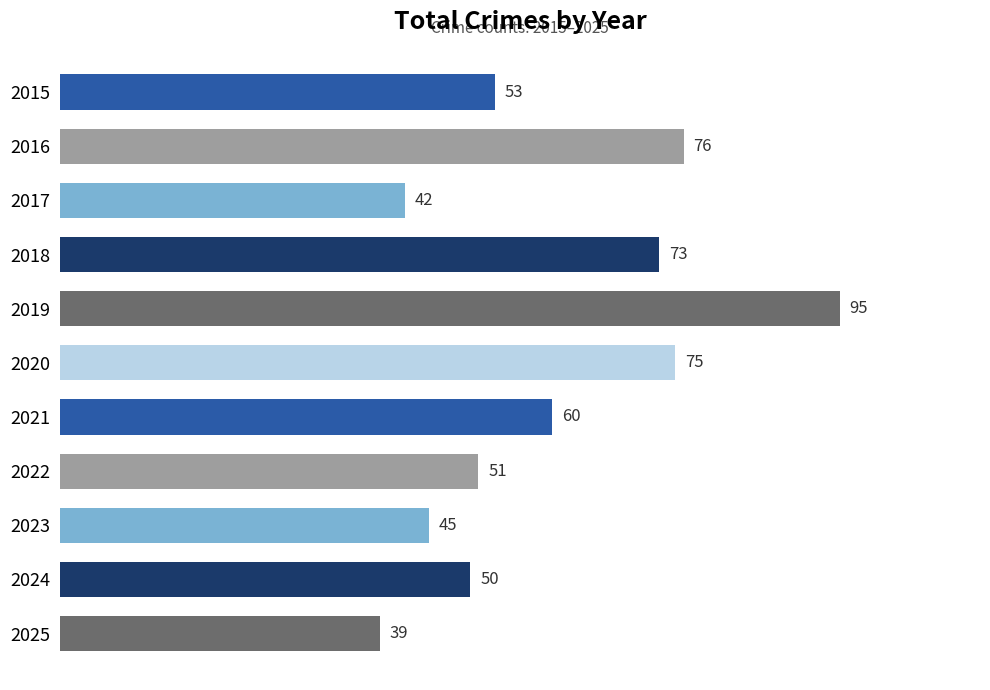

Reading top to bottom, extract all data points from this chart.

2015=53	2016=76	2017=42	2018=73	2019=95	2020=75	2021=60	2022=51	2023=45	2024=50	2025=39